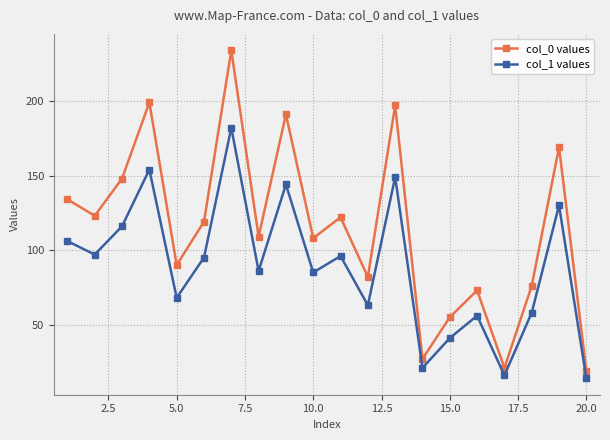

Which series has the largest total across all categories?

col_0 values